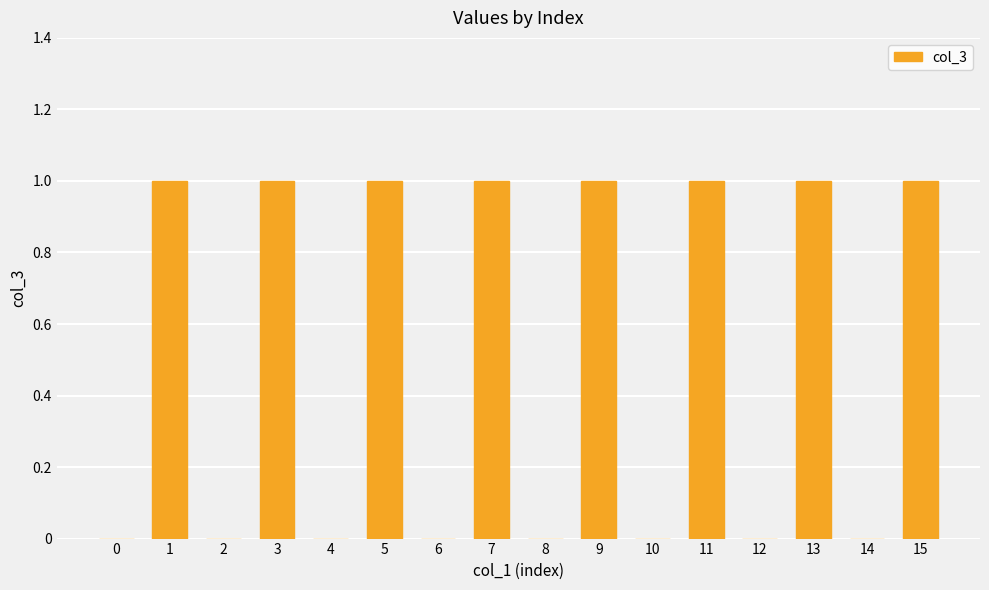

The chart shows a value of 1 at 1. True or false?

True